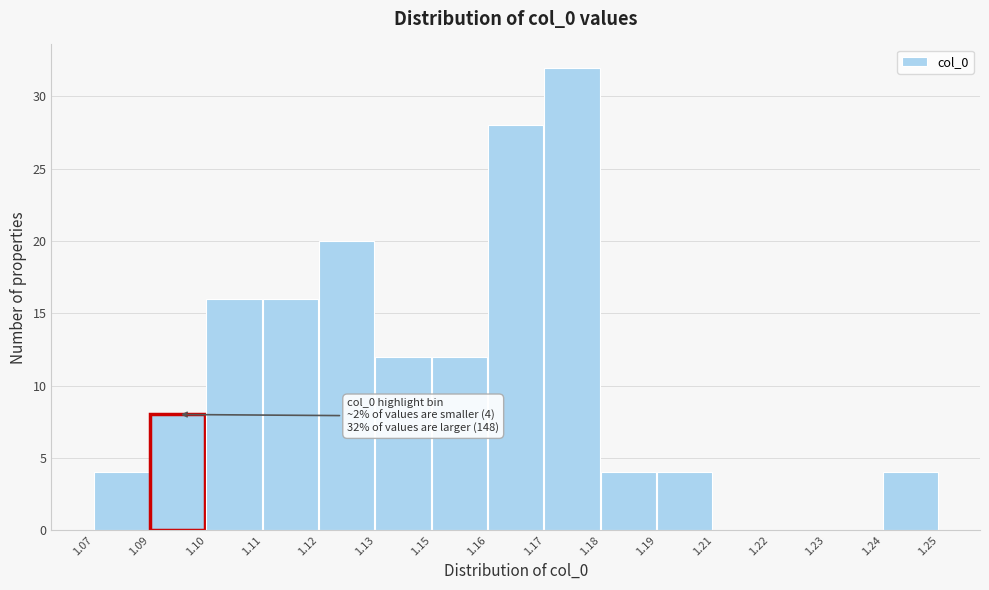

Reading left to right, extract all data points from this chart.

1.07=4	1.09=8	1.10=16	1.11=16	1.12=20	1.13=12	1.15=12	1.16=28	1.17=32	1.18=4	1.19=4	1.21=0	1.22=0	1.23=0	1.24=4